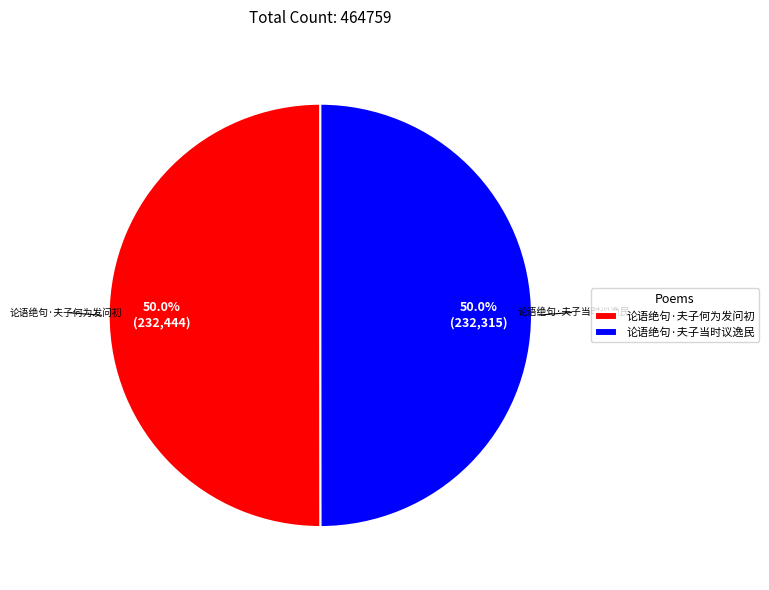

How much of the chart is everything except 论语绝句·夫子当时议逸民?

50.0%